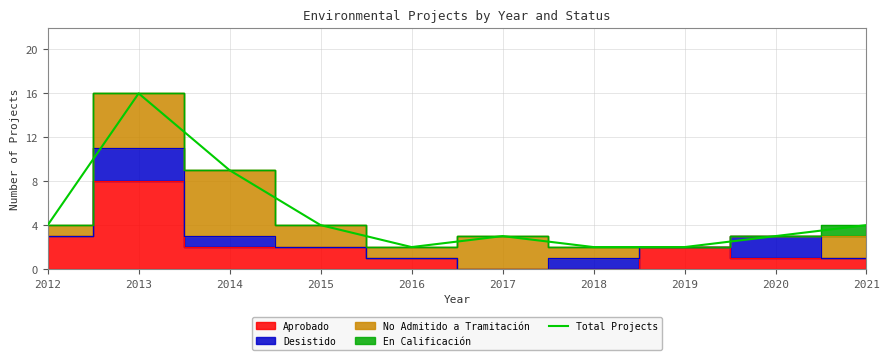

What is the value of the 10th point from the left?

4